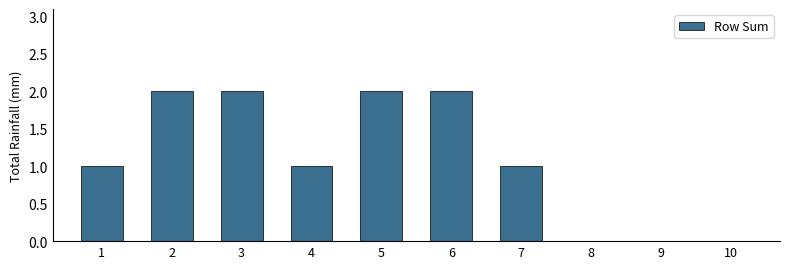

What is the greatest value displayed?

2